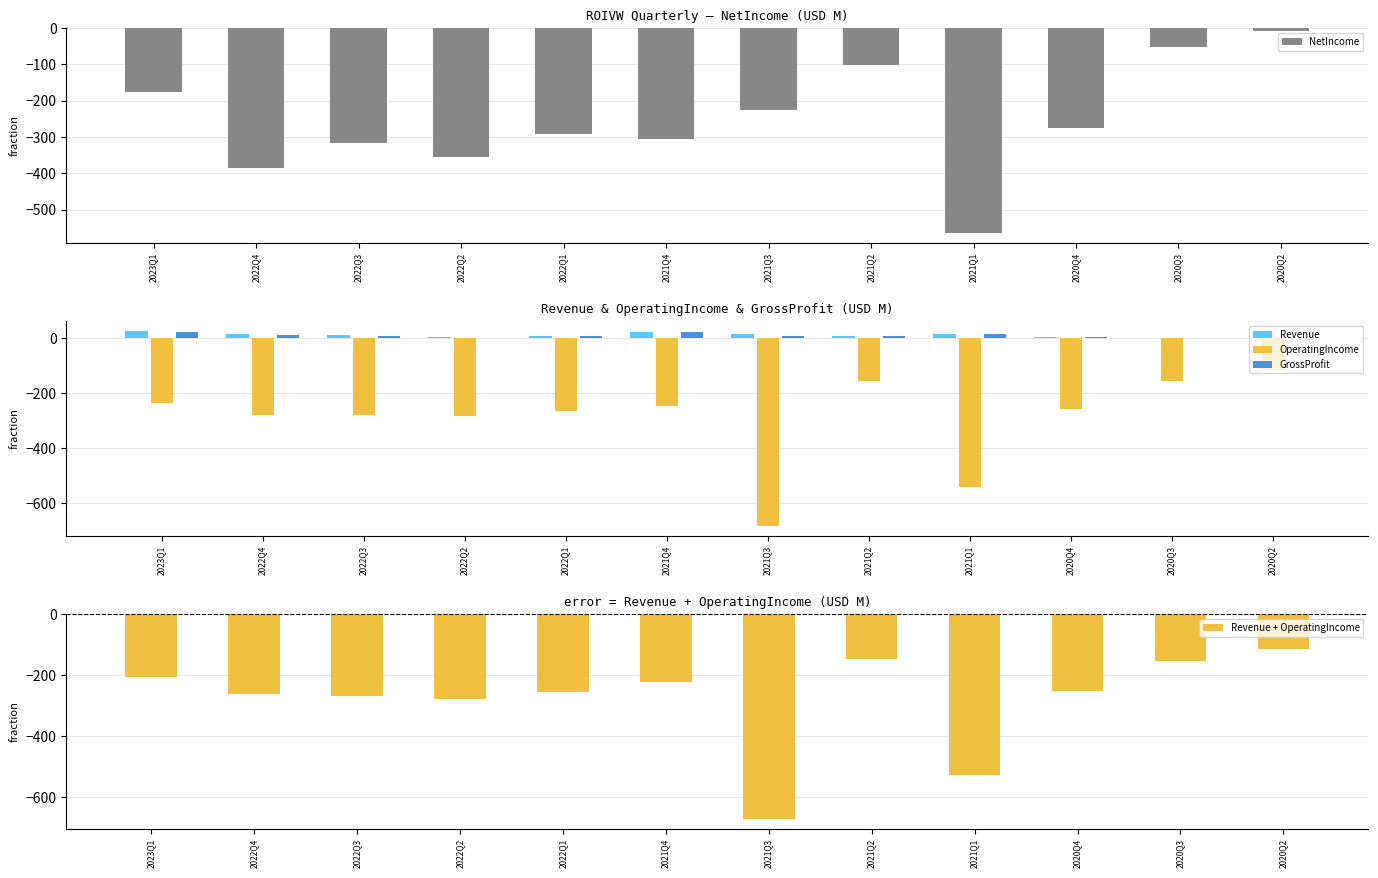

What is the minimum value shown in the chart?

-684.4